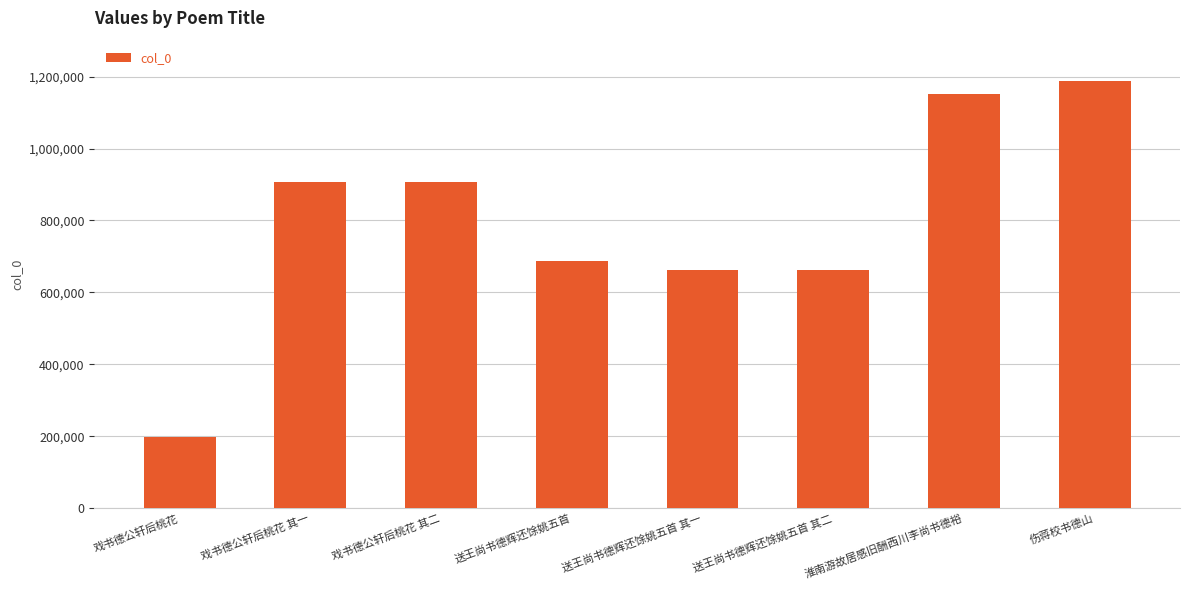

What is the greatest value displayed?

1188826